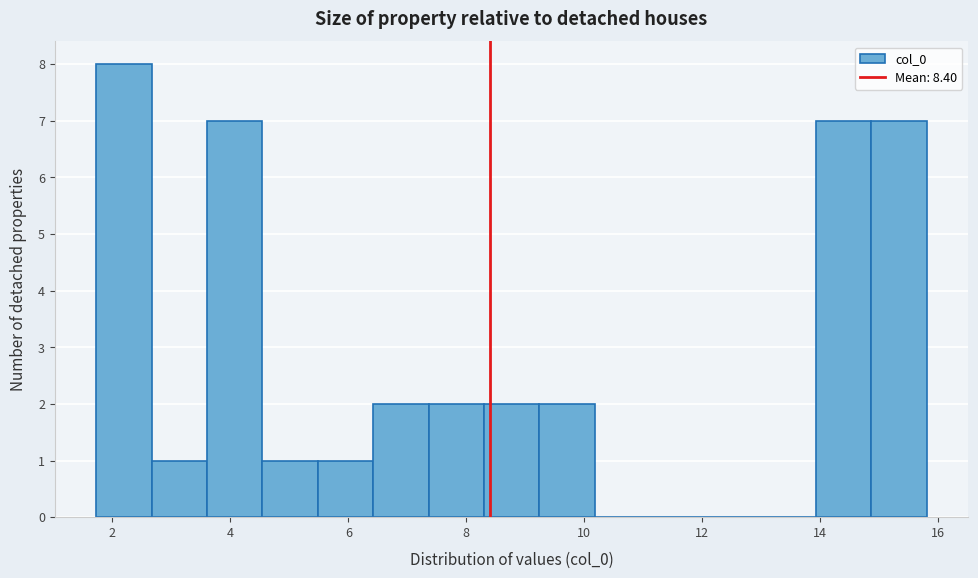

What is the height of the bar covering 8.2 to 9.2 on the x-axis? Neither the bar edges nor the heights are printed on the chart, so give them approximately, as read against the axes.

2